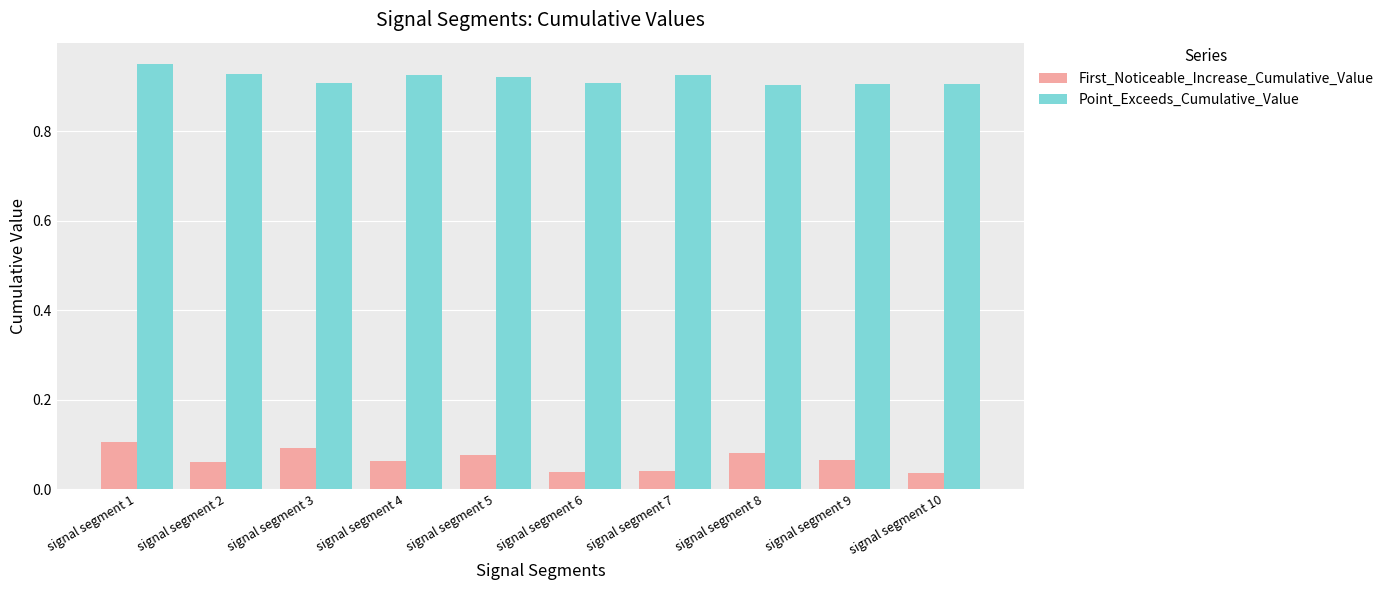

Which category has the highest value in the Point_Exceeds_Cumulative_Value series?

signal segment 1